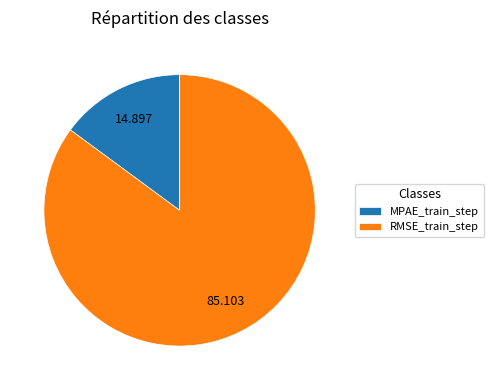

Does any single category account for the majority?

Yes